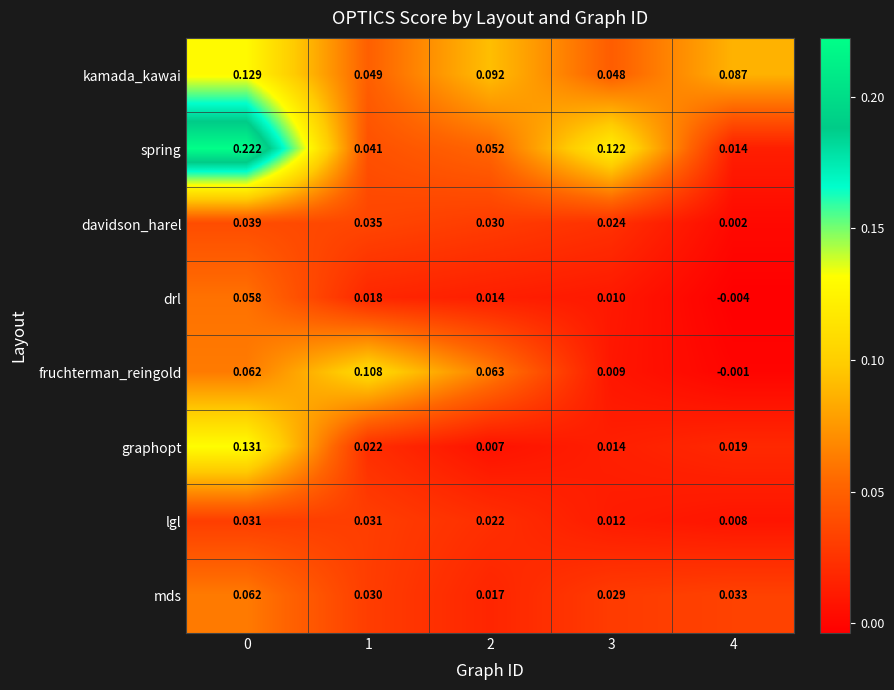

Which series changed the most between 1 and 3?

fruchterman_reingold